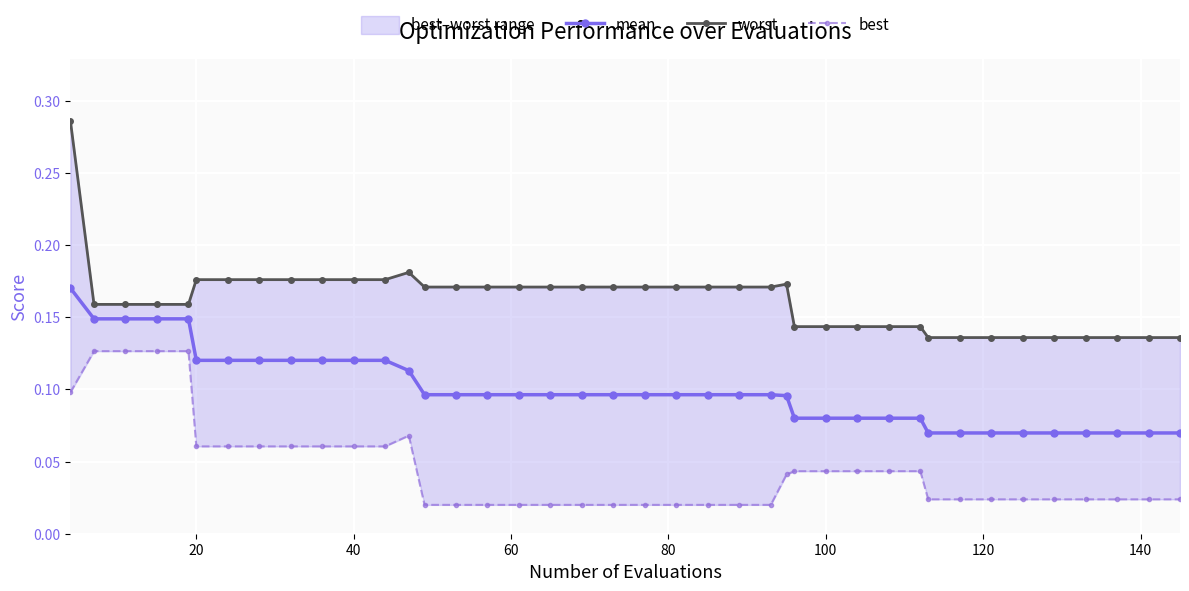

Reading left to right, what are all the values shown in this chart?

mean: 0.2	0.1	0.1	0.1	0.1	0.1	0.1	0.1	0.1	0.1	0.1	0.1	0.1	0.1	0.1	0.1	0.1	0.1	0.1	0.1	0.1	0.1	0.1	0.1	0.1	0.1	0.1	0.1	0.1	0.1	0.1	0.1	0.1	0.1	0.1	0.1	0.1	0.1	0.1	0.1
worst: 0.3	0.2	0.2	0.2	0.2	0.2	0.2	0.2	0.2	0.2	0.2	0.2	0.2	0.2	0.2	0.2	0.2	0.2	0.2	0.2	0.2	0.2	0.2	0.2	0.2	0.2	0.1	0.1	0.1	0.1	0.1	0.1	0.1	0.1	0.1	0.1	0.1	0.1	0.1	0.1
best: 0.1	0.1	0.1	0.1	0.1	0.1	0.1	0.1	0.1	0.1	0.1	0.1	0.1	0.0	0.0	0.0	0.0	0.0	0.0	0.0	0.0	0.0	0.0	0.0	0.0	0.0	0.0	0.0	0.0	0.0	0.0	0.0	0.0	0.0	0.0	0.0	0.0	0.0	0.0	0.0